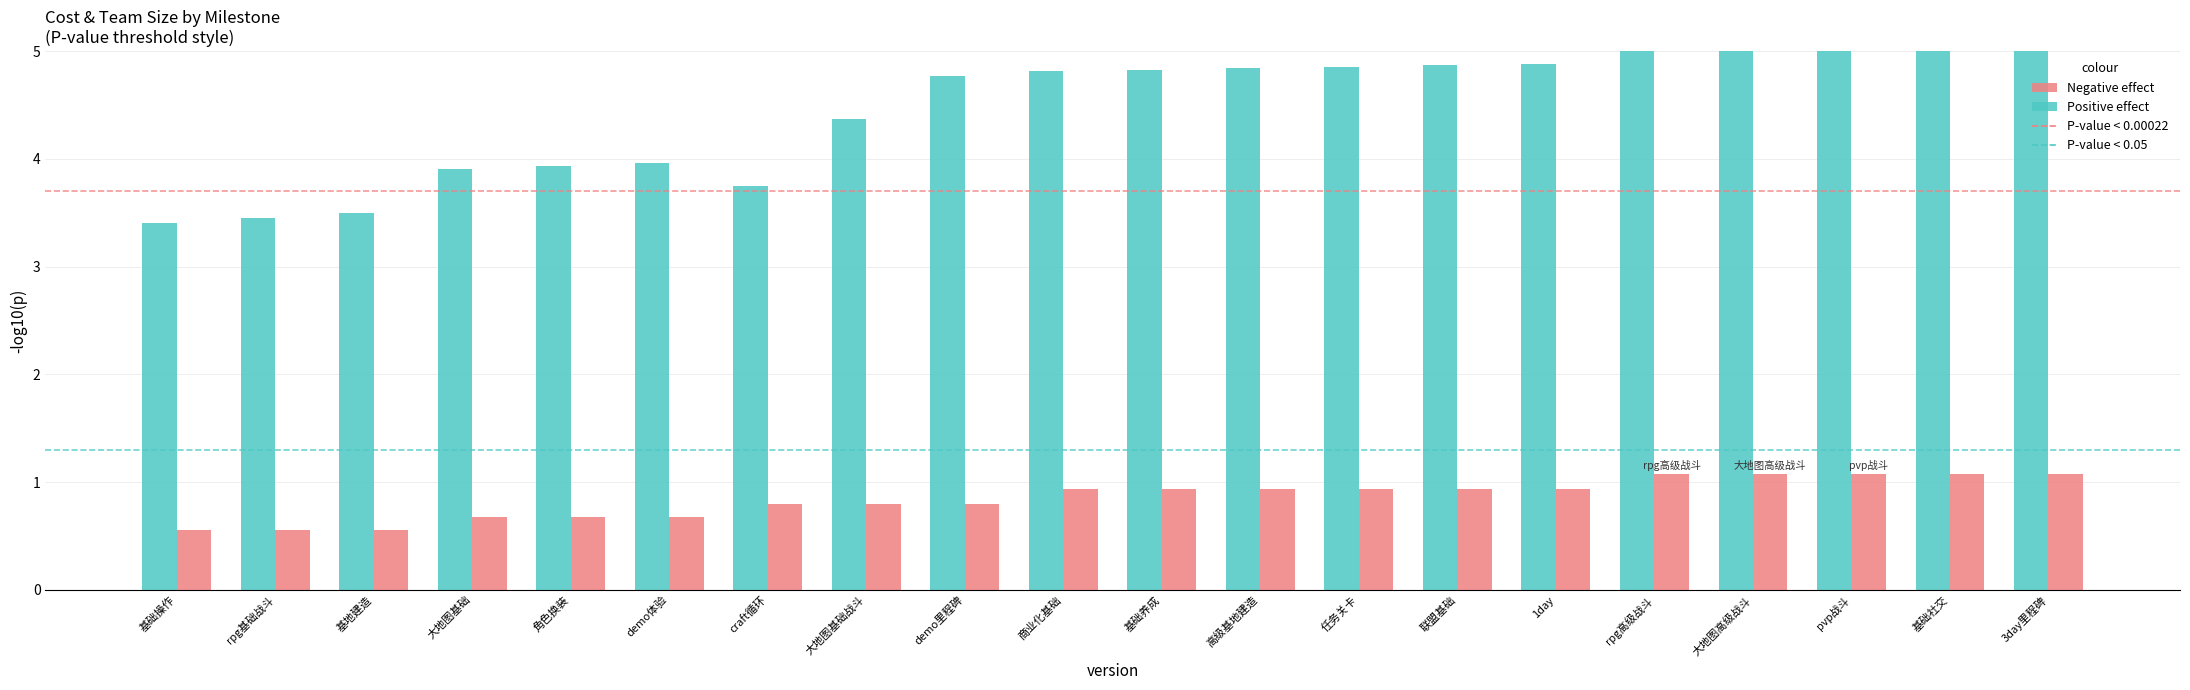

What is the difference between the Positive effect values at 高级基地建造 and 3day里程碑?

1.1